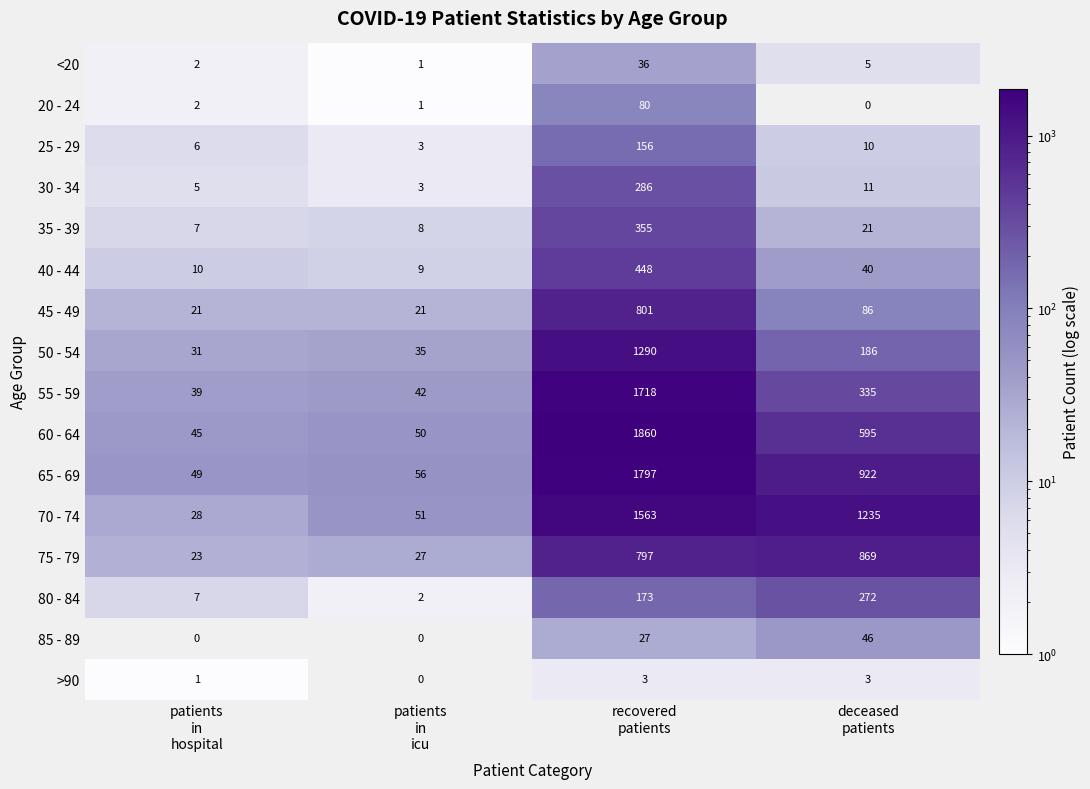

Rank the series at deceased
patients from lowest to highest value.

20 - 24, >90, <20, 25 - 29, 30 - 34, 35 - 39, 40 - 44, 85 - 89, 45 - 49, 50 - 54, 80 - 84, 55 - 59, 60 - 64, 75 - 79, 65 - 69, 70 - 74